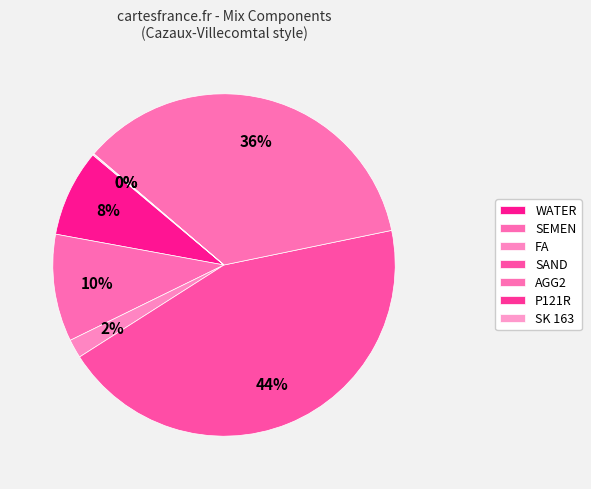

What is the largest slice in the pie chart?

SAND